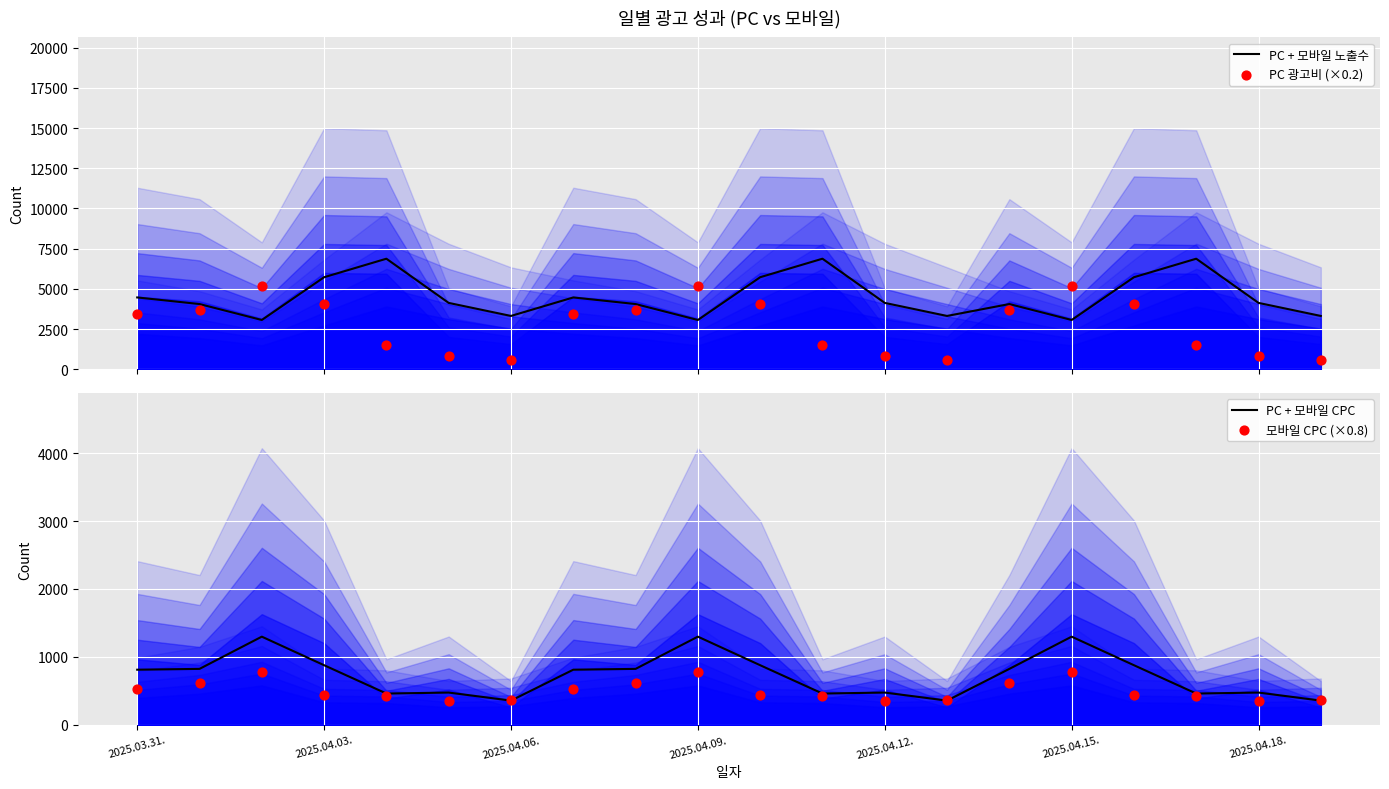

Which series has the largest total across all categories?

PC + 모바일 노출수